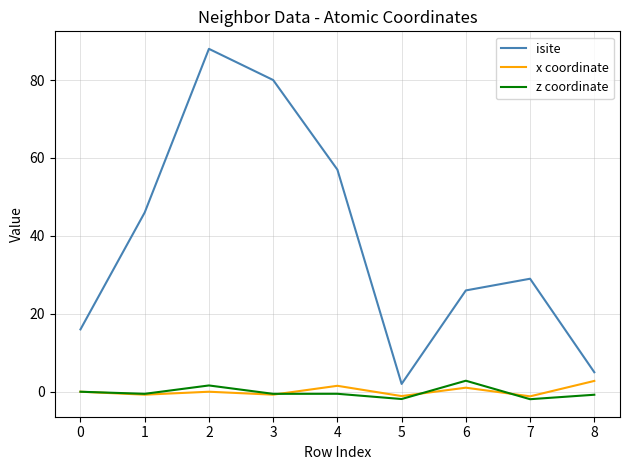

How many lines are shown in the chart?

3